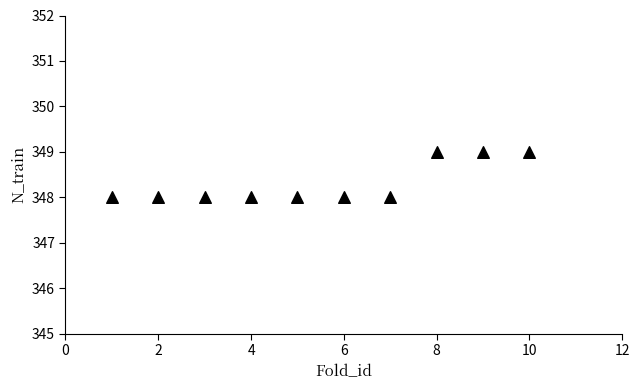

What is the average X value?

6